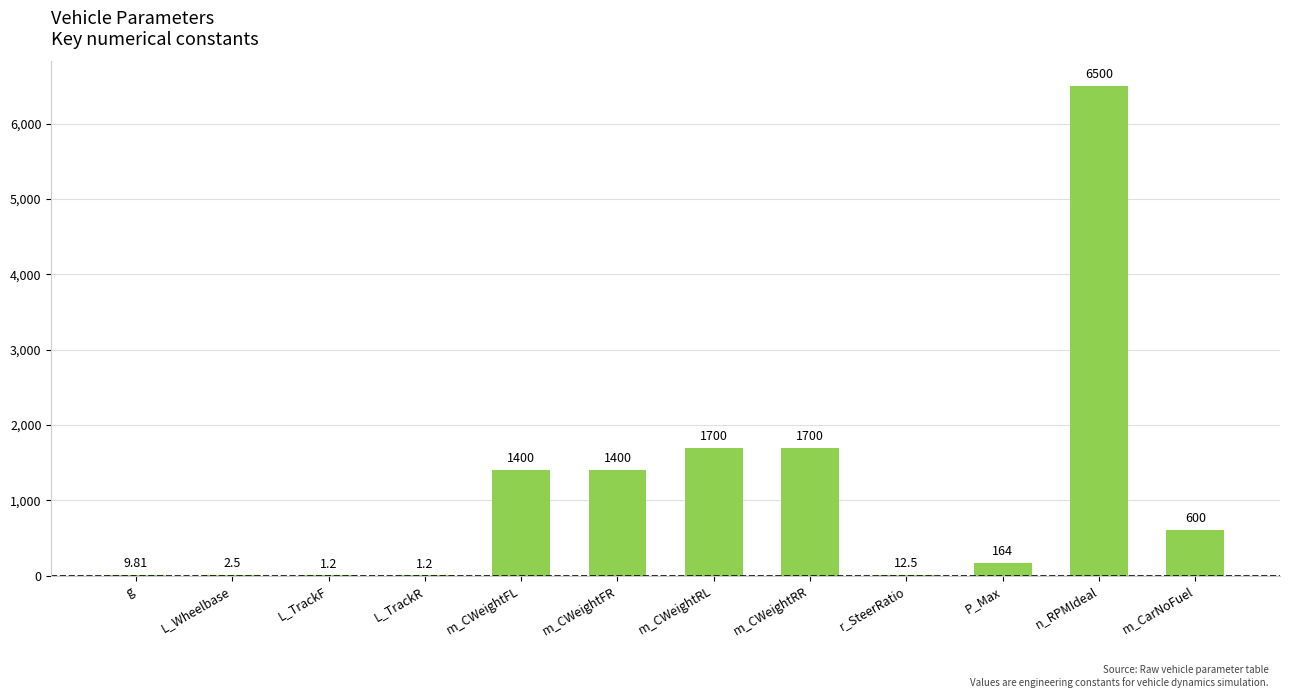

Which has a higher value, m_CarNoFuel or L_TrackR?

m_CarNoFuel